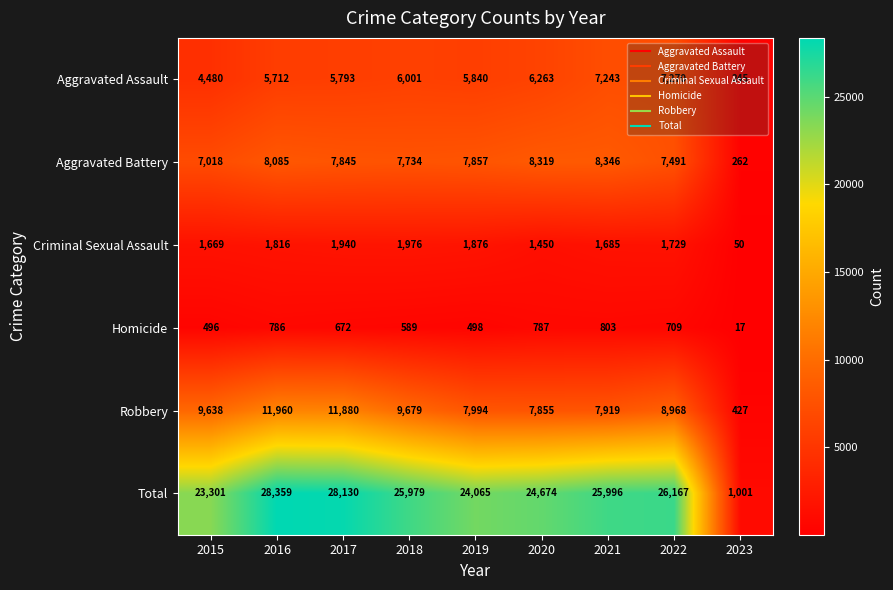

At which label does Total first exceed 25979?

2016